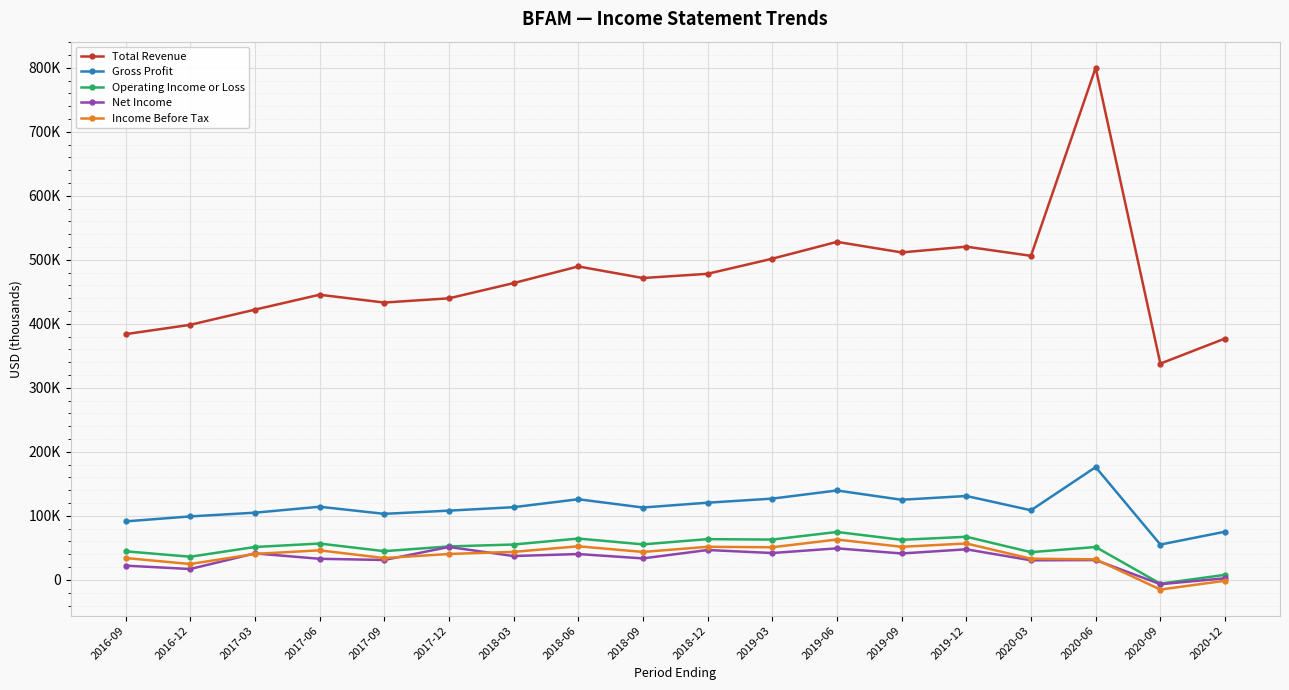

What is the minimum value shown in the chart?

-15100